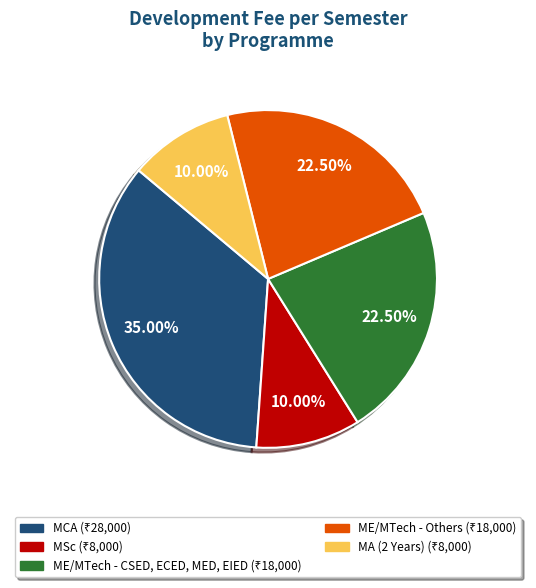

Is there any slice that represents more than half of the pie?

No